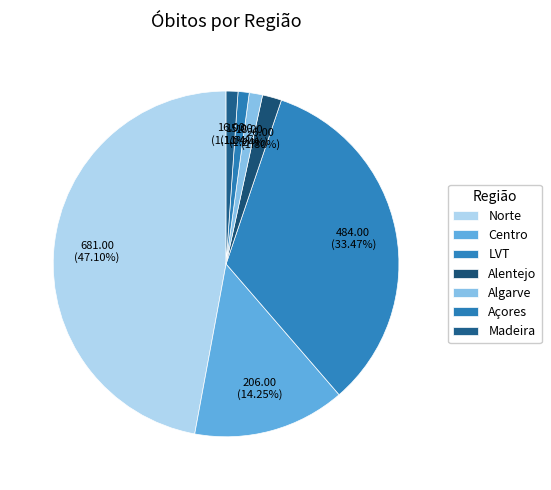

Does Açores represent more than half of the total?

No